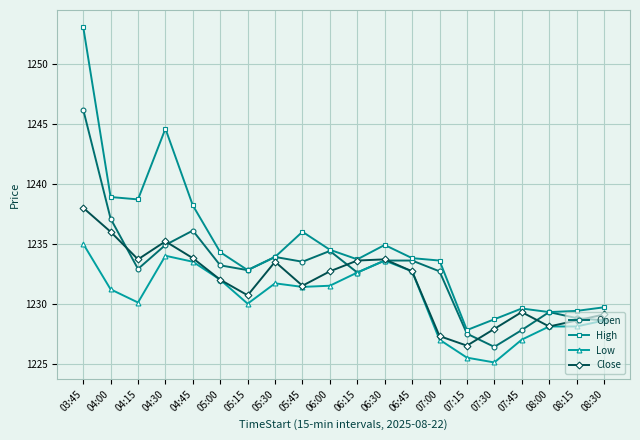

True or false: High and Low intersect in this chart.

False